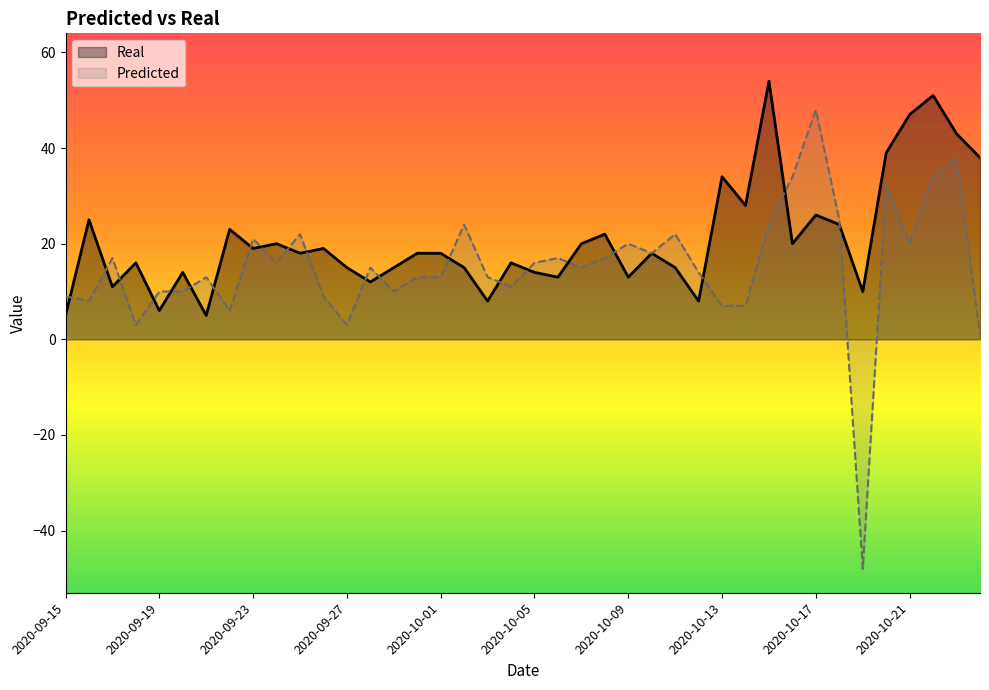

Does the chart display data point markers on the line(s)?

No